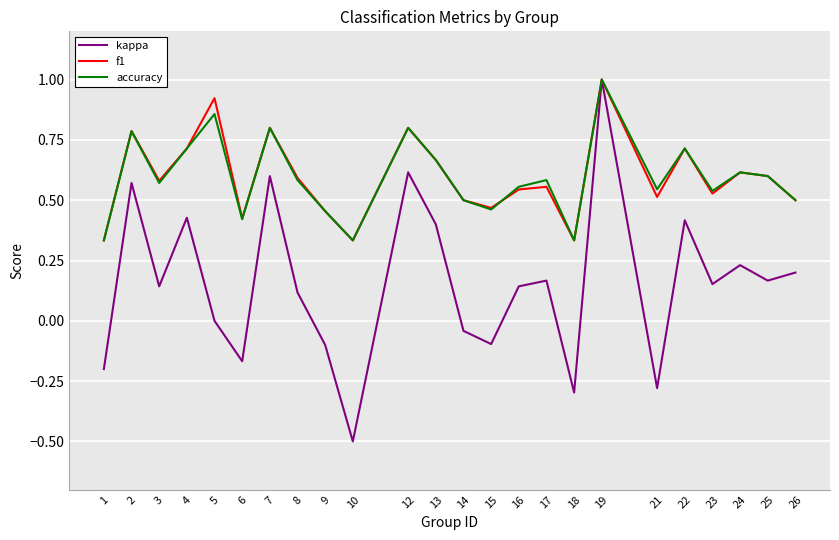

Which category has the lowest value in the kappa series?

10